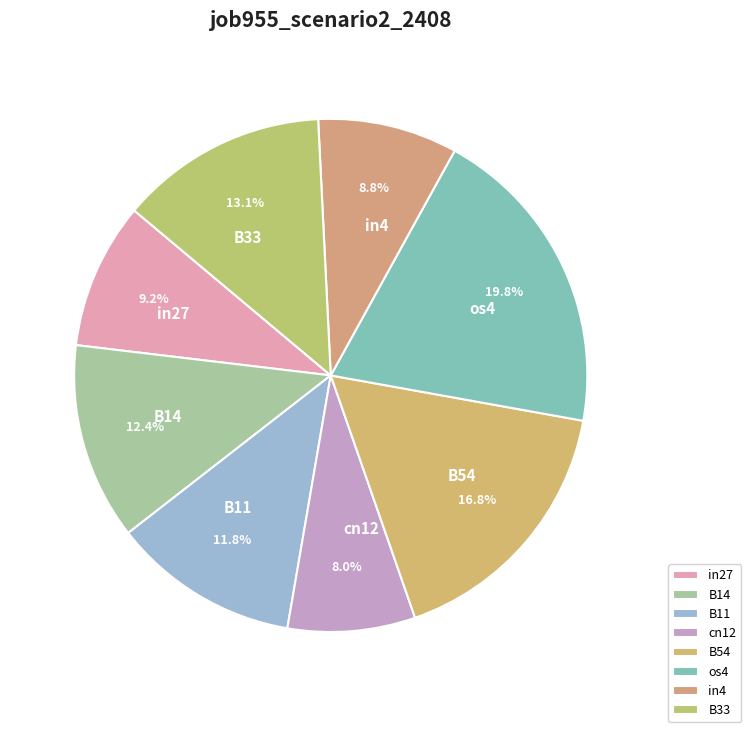

How many segments does this pie chart have?

8